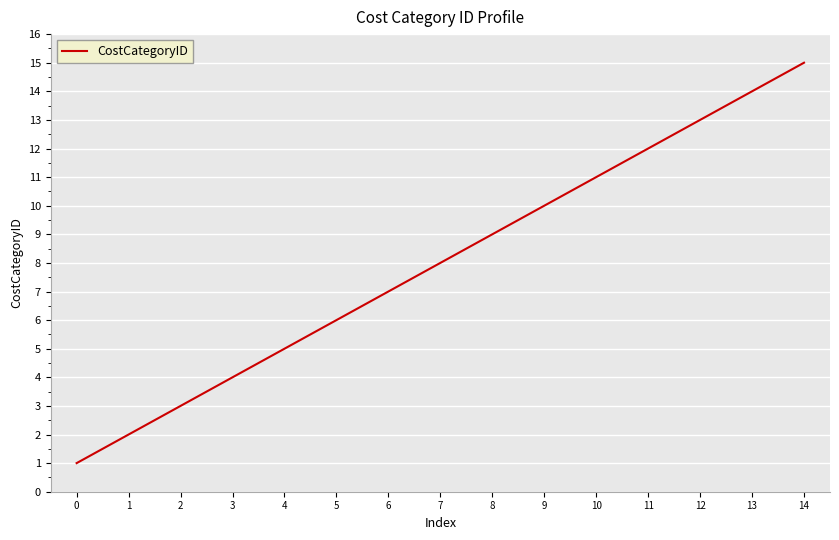

What is the change in value from 2 to 3?

+1